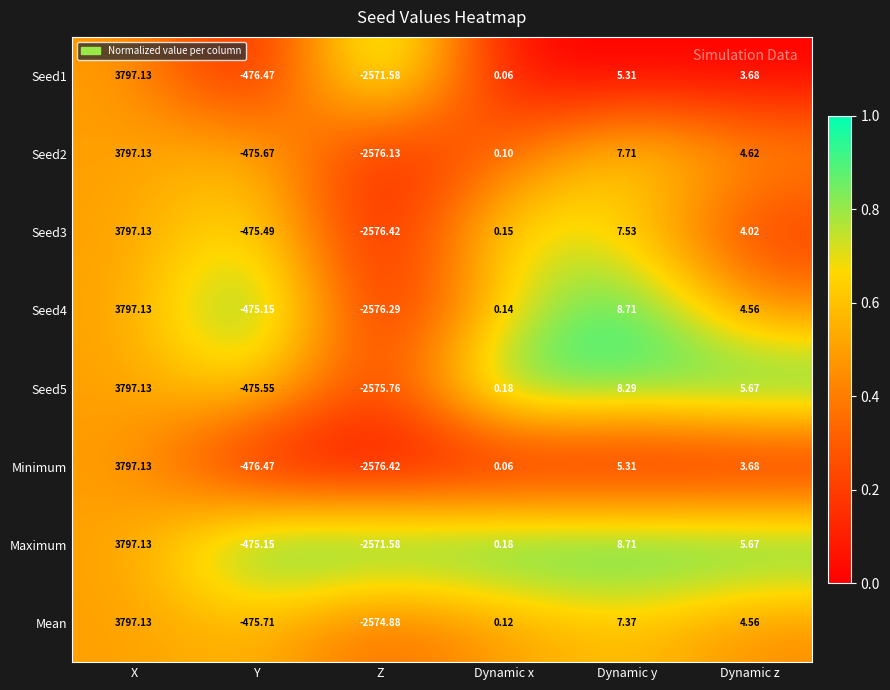

Rank the categories by Seed1 value from lowest to highest.

Z, Y, Dynamic x, Dynamic z, Dynamic y, X